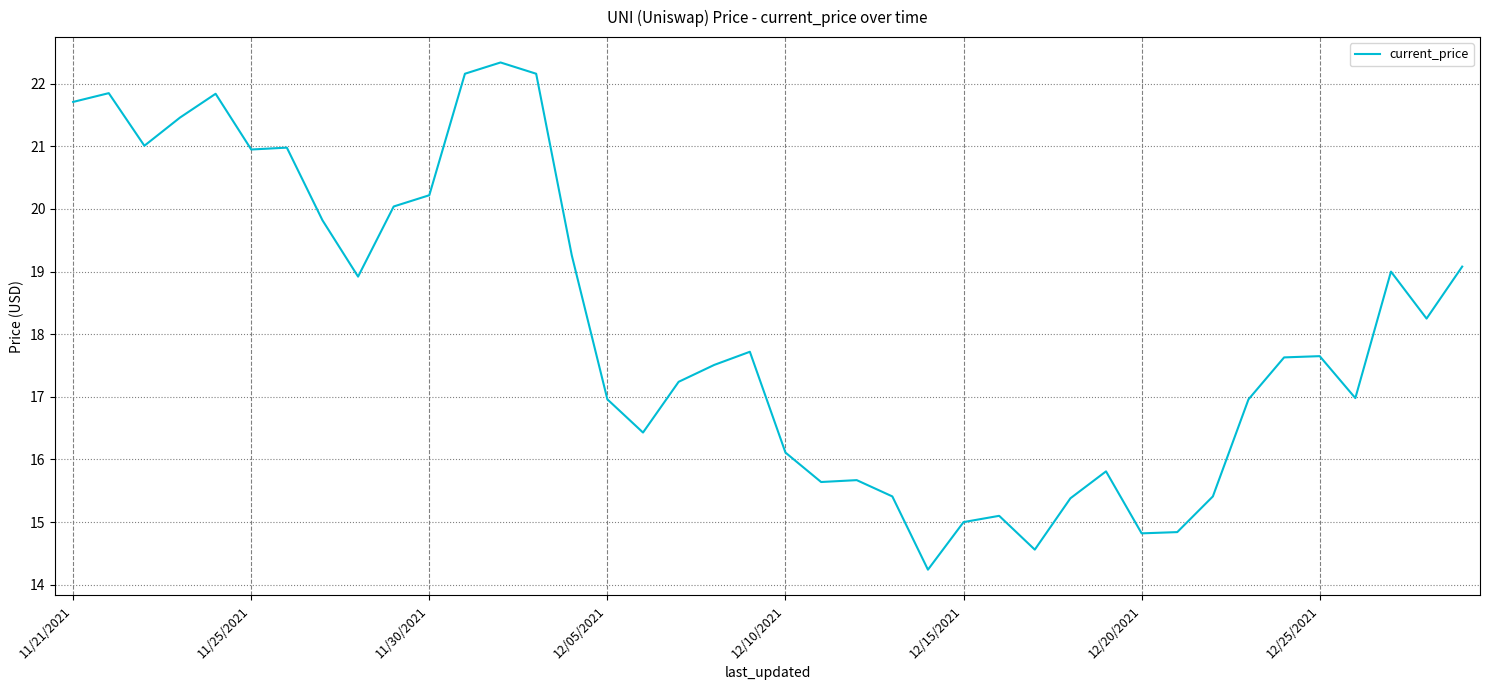

What is the maximum value shown in the chart?

22.3